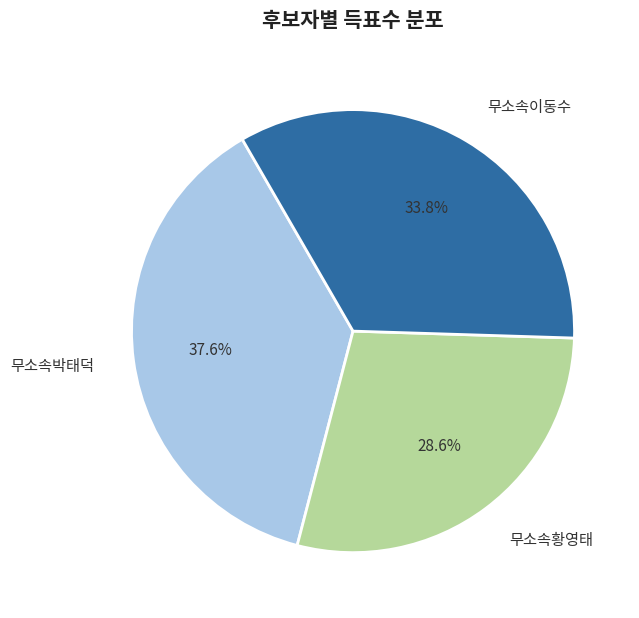

Is it true that 무소속이동수 is 22% of the pie?

False